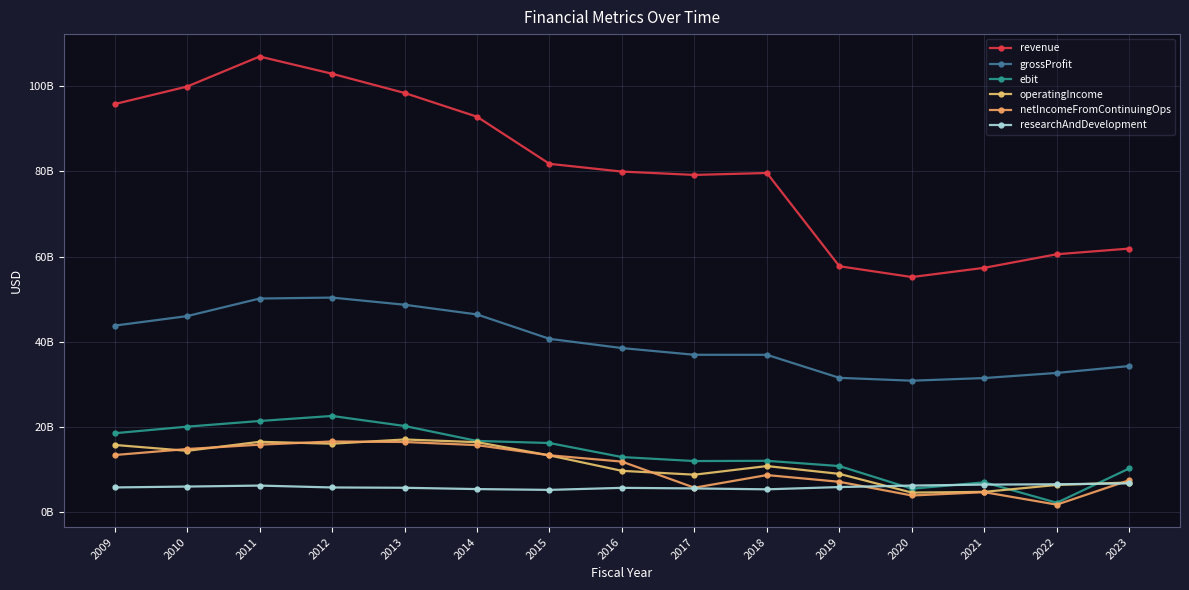

The operatingIncome series shows 14411000000 at 2010. True or false?

True